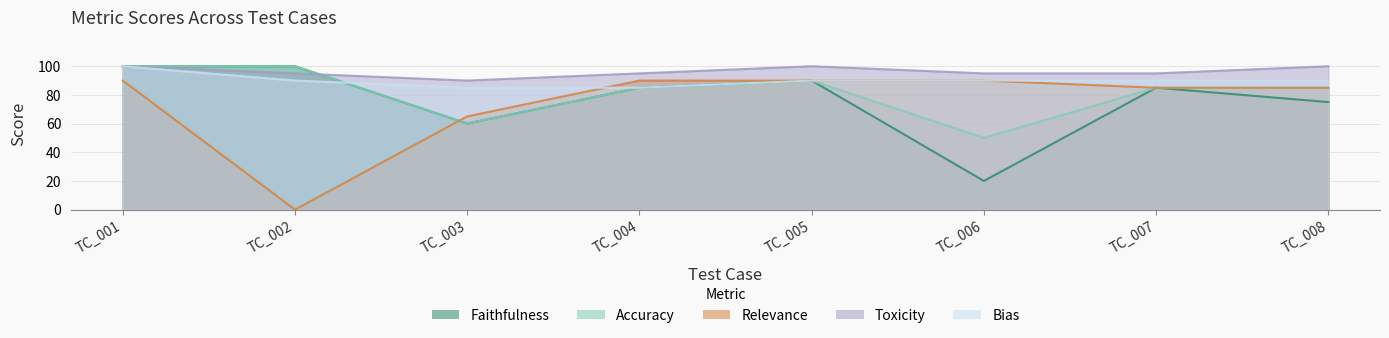

True or false: Bias has a value of 146 at TC_003.

False